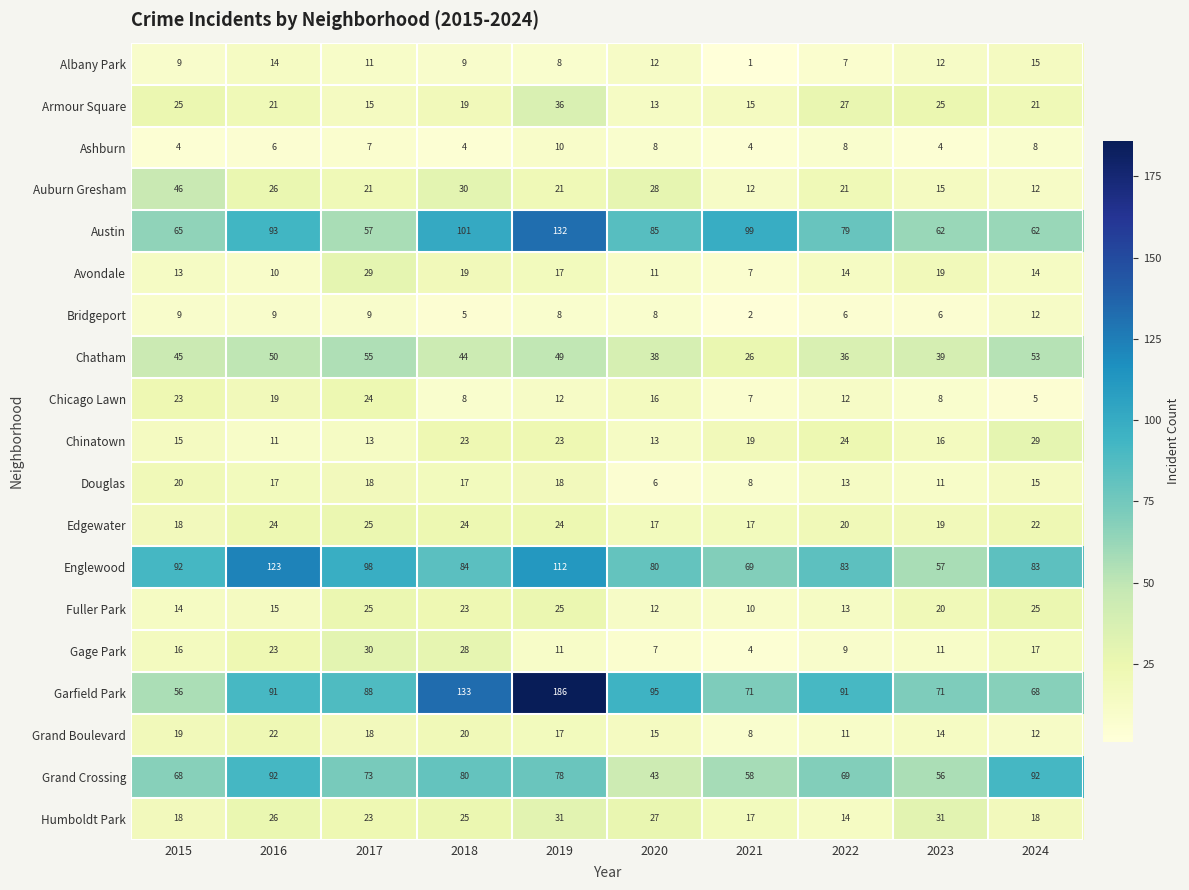

Read the Humboldt Park value at 2023.

31